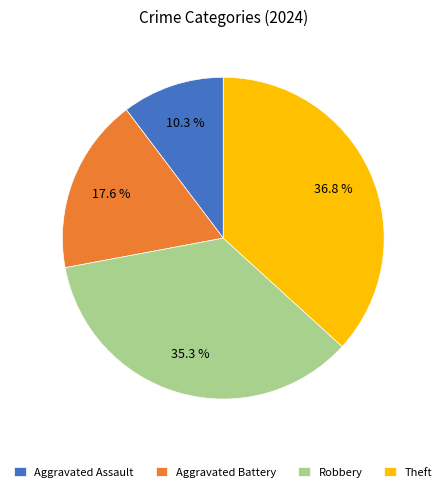

Which category has the smallest portion of the pie?

Aggravated Assault